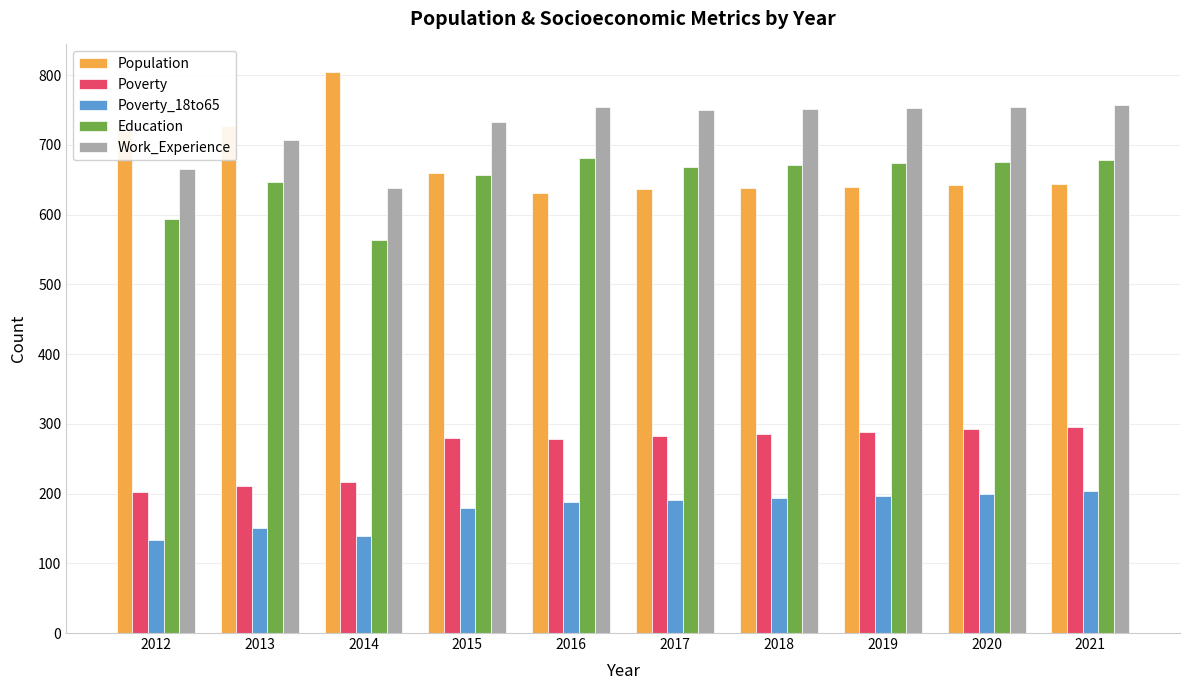

At which label does Population first exceed 644?

2012